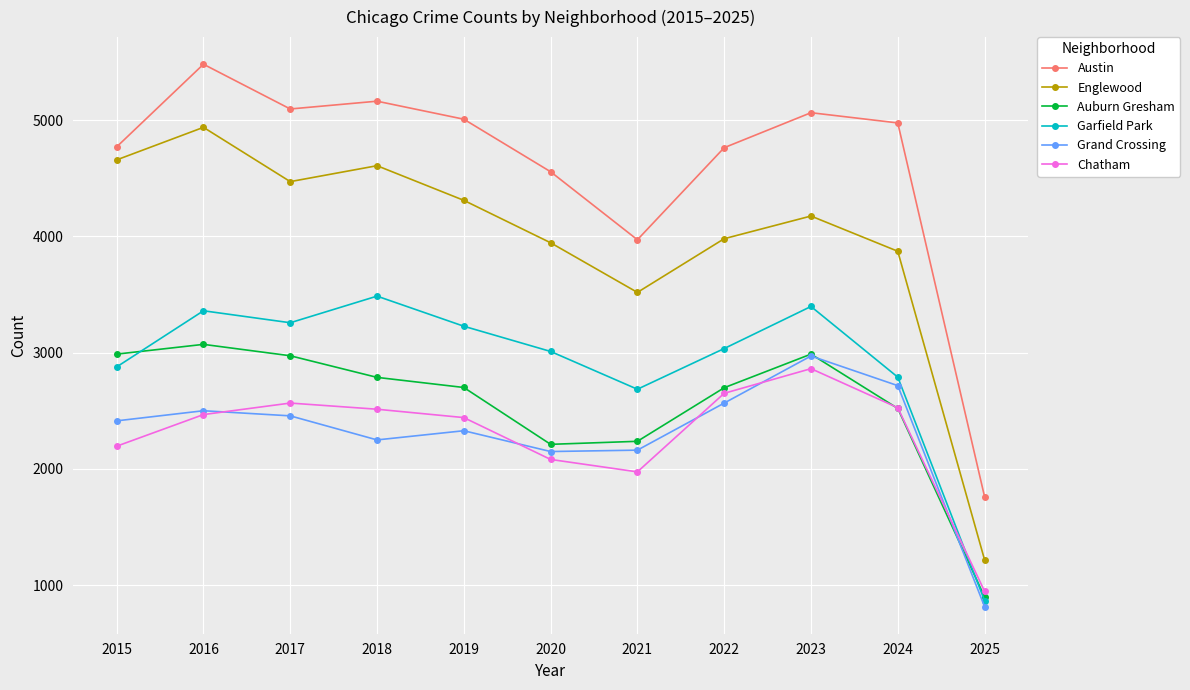

Is this an area chart (filled region under the line)?

No